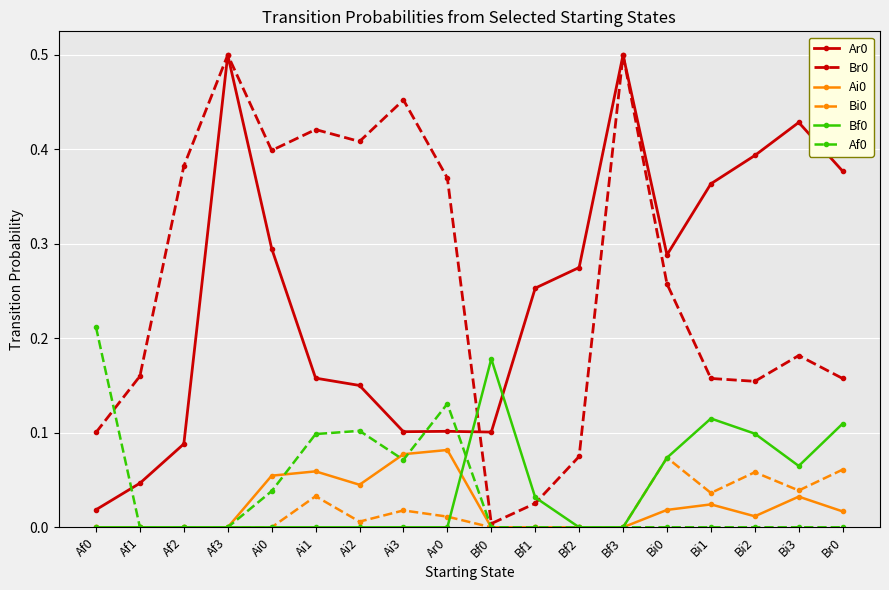

What position from the left is Bf1?

11